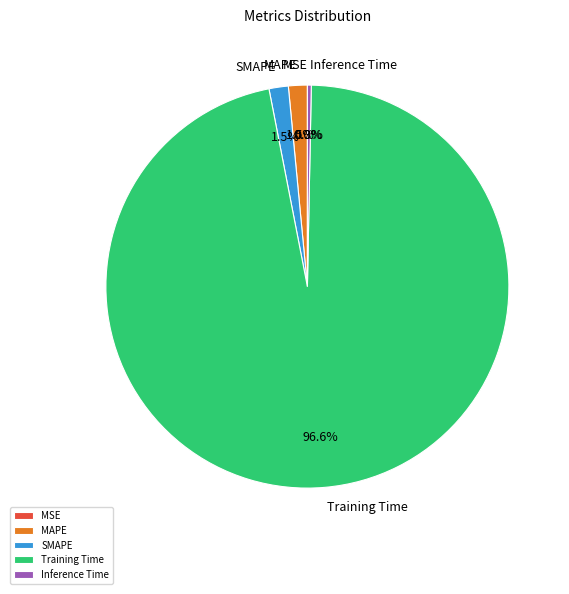

What is the majority slice?

Training Time